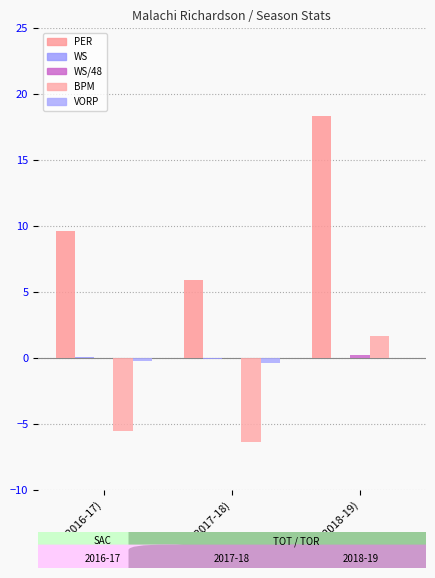

What value does the BPM series have at TOT (2017-18)?

-6.4